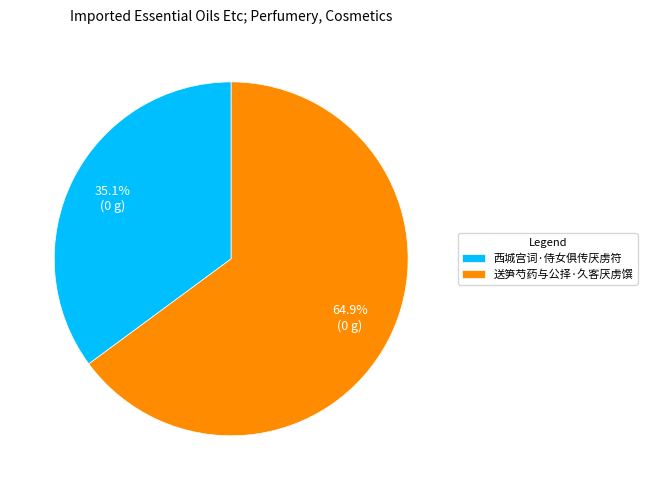

How much of the chart is everything except 送笋芍药与公择·久客厌虏馔?

35.1%